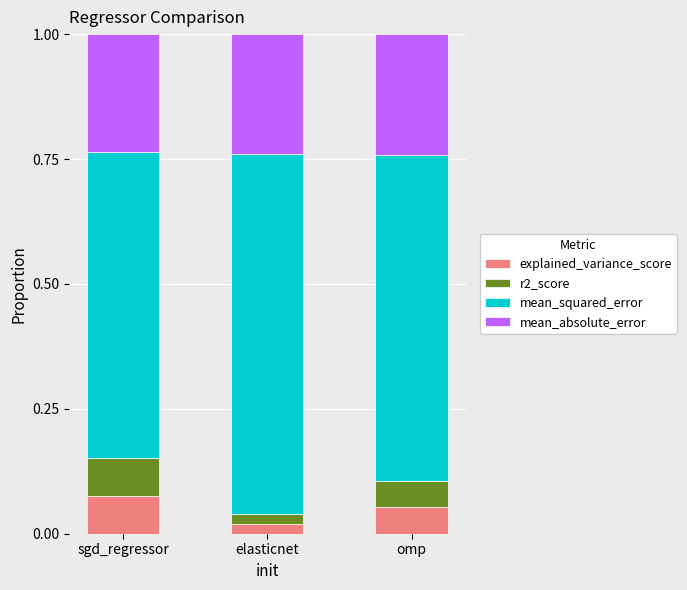

At which label does explained_variance_score reach its minimum?

elasticnet